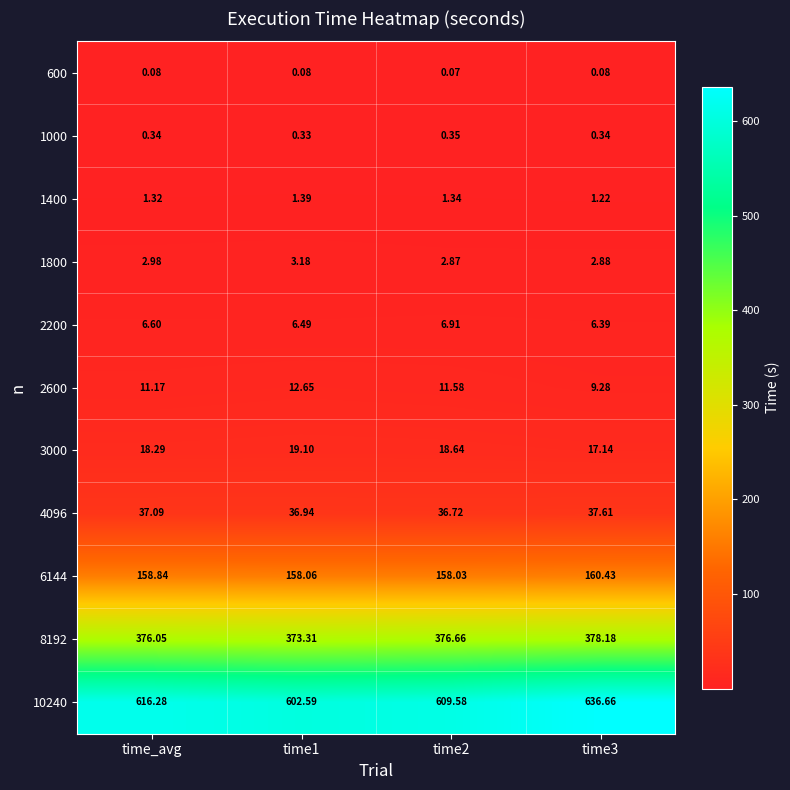

Is the value of 600 at time1 greater than the value of 8192 at time1?

No